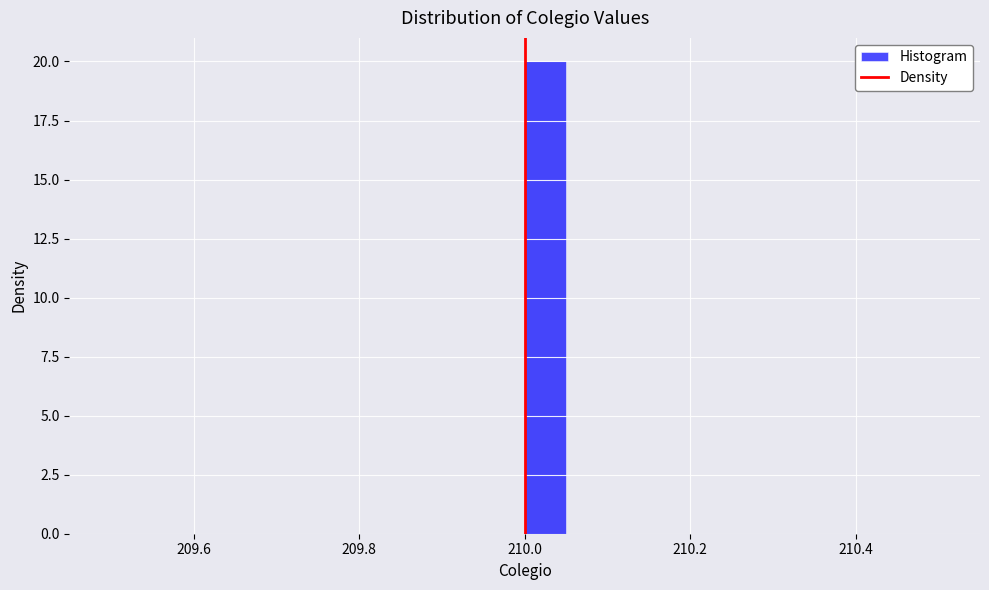

Read against the x-axis, roughly where is the centre of the tallest bar?

210.02